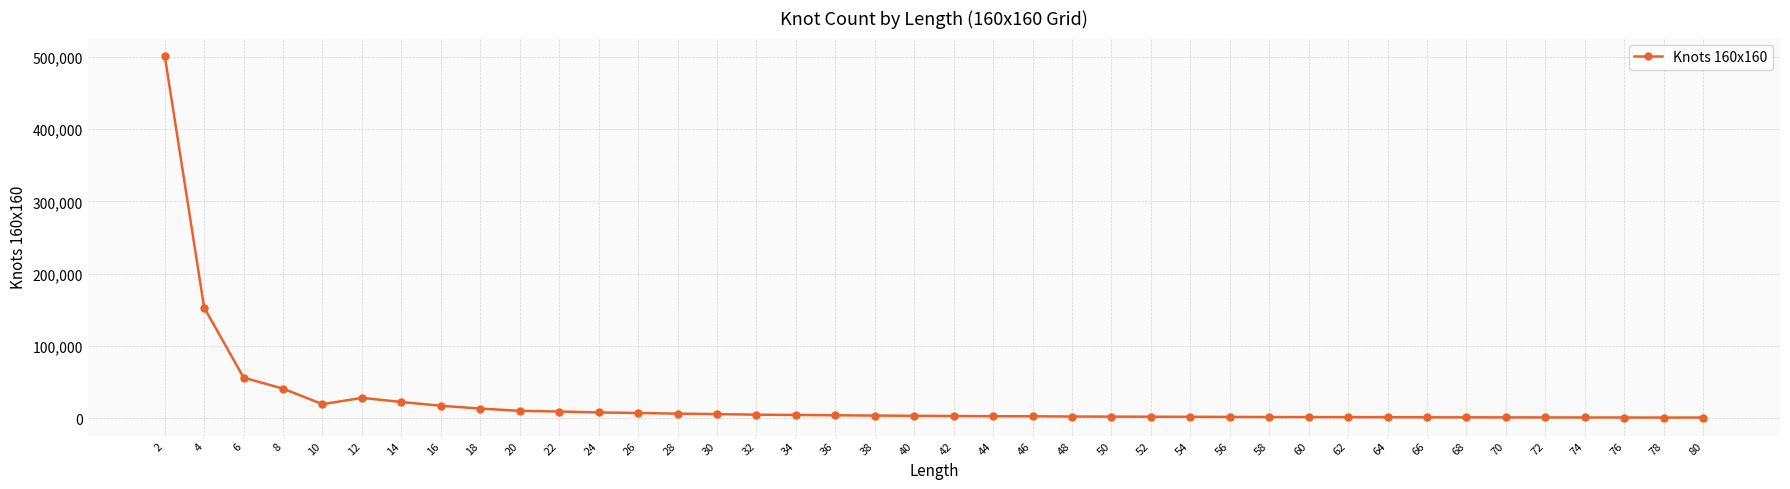

What is the maximum value shown in the chart?

501625